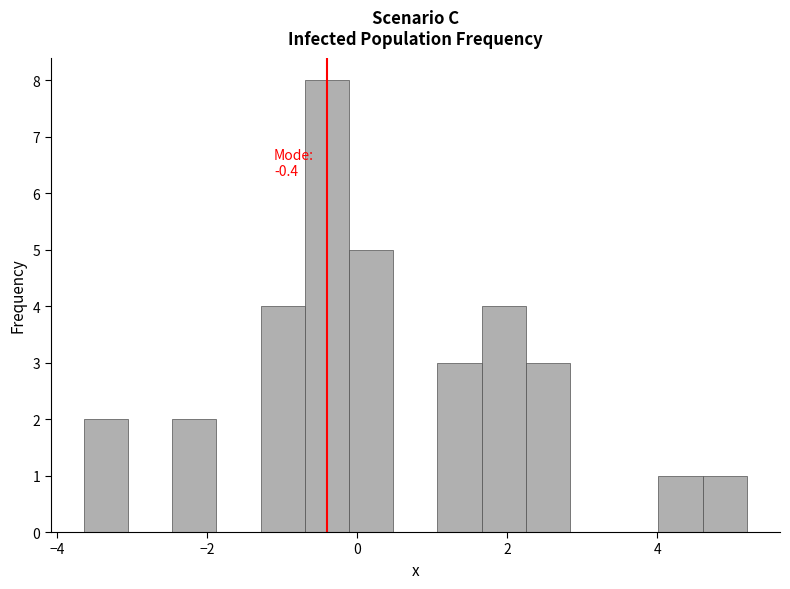

Around what value on the x-axis is the tallest bar? Give the approximate position of its centre, as read against the axis.

-0.4